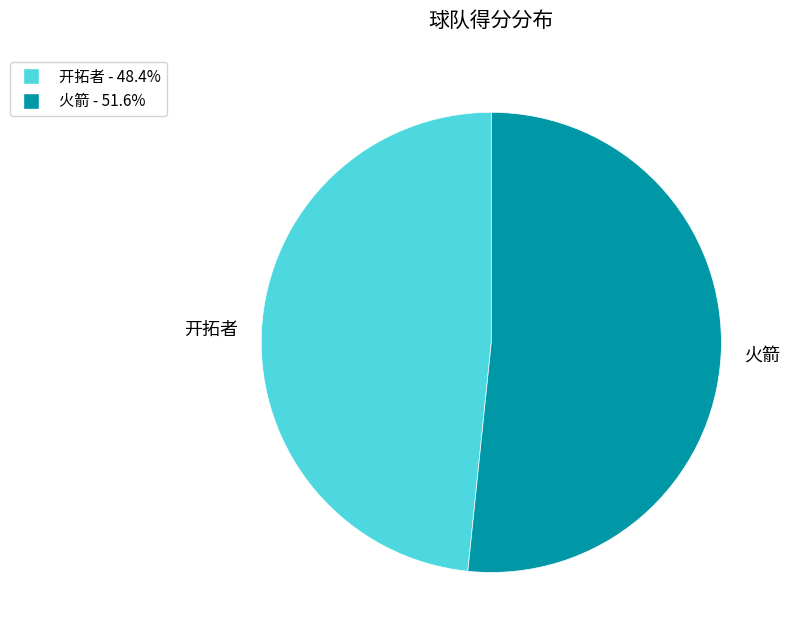

Rank the categories by value from lowest to highest.

开拓者, 火箭